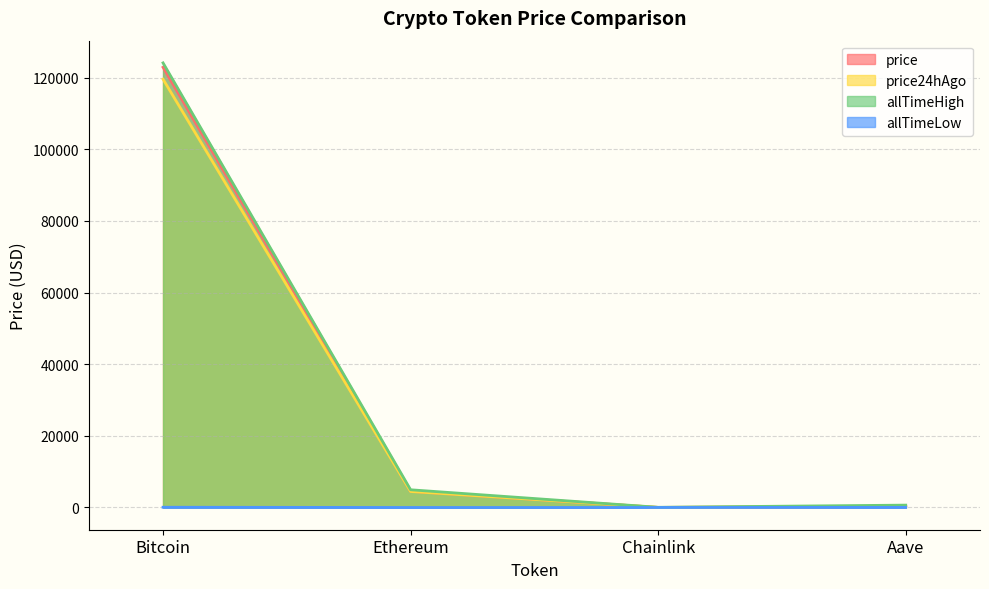

What is the minimum value for price?

22.5